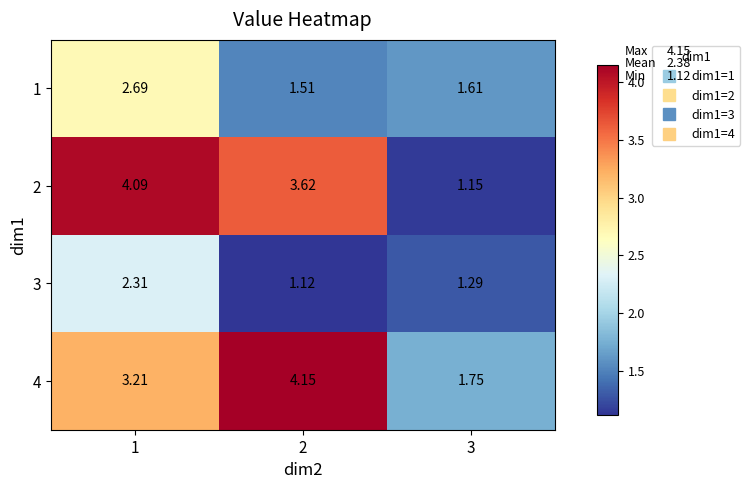

How many series are shown in this chart?

4